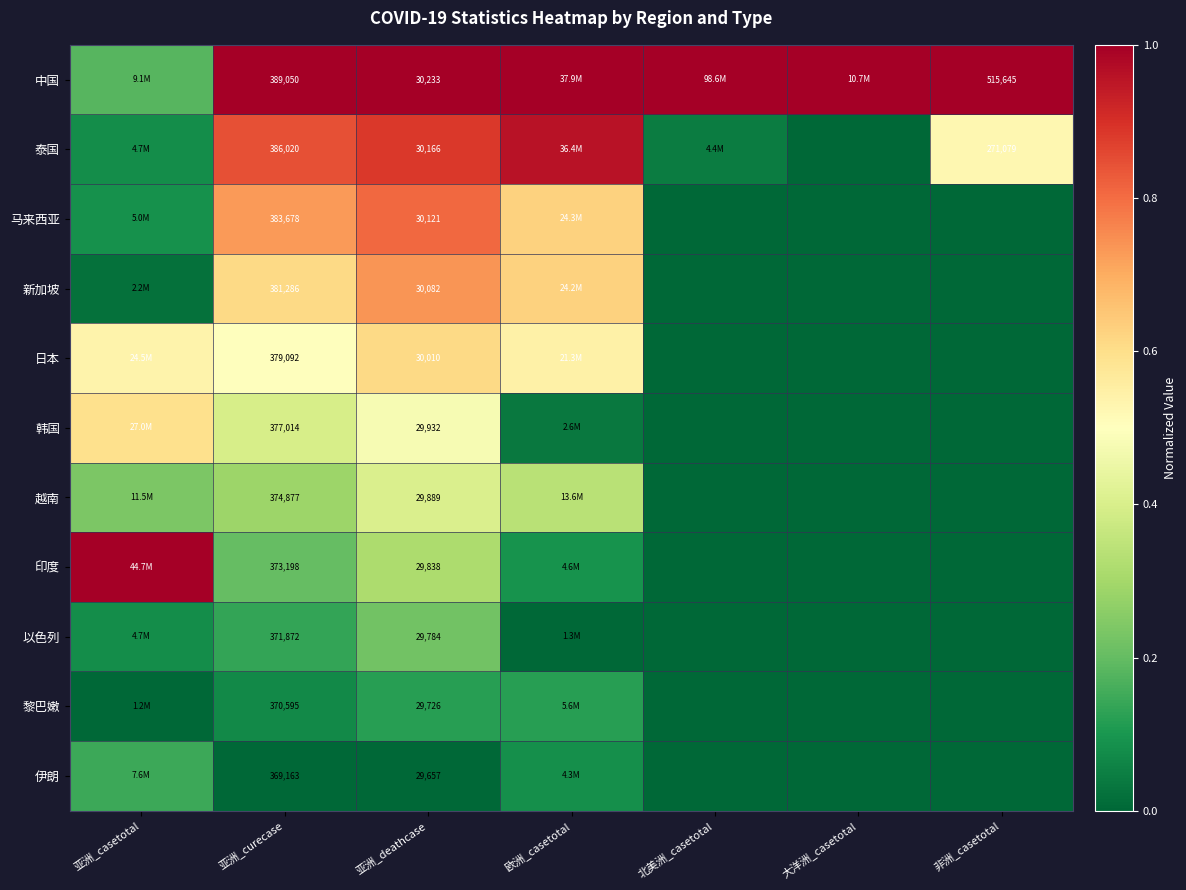

What is the difference between the highest and lowest values at 大洋洲_casetotal?

1.0